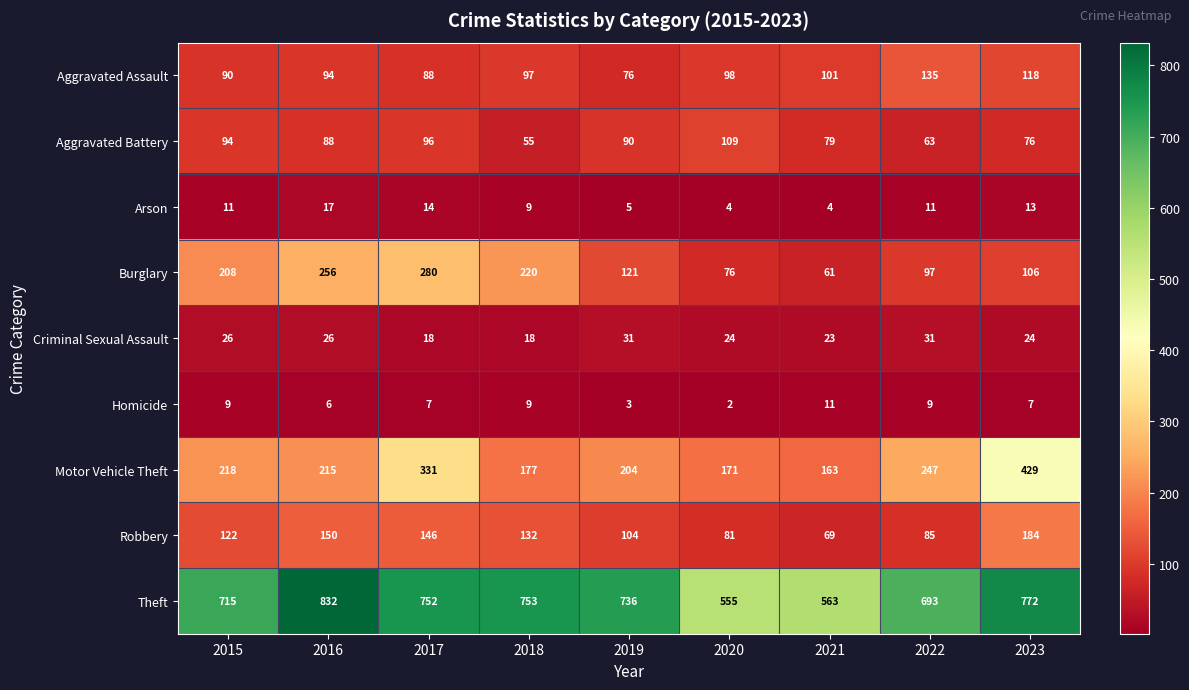

What is the difference between the Theft values at 2016 and 2017?

80